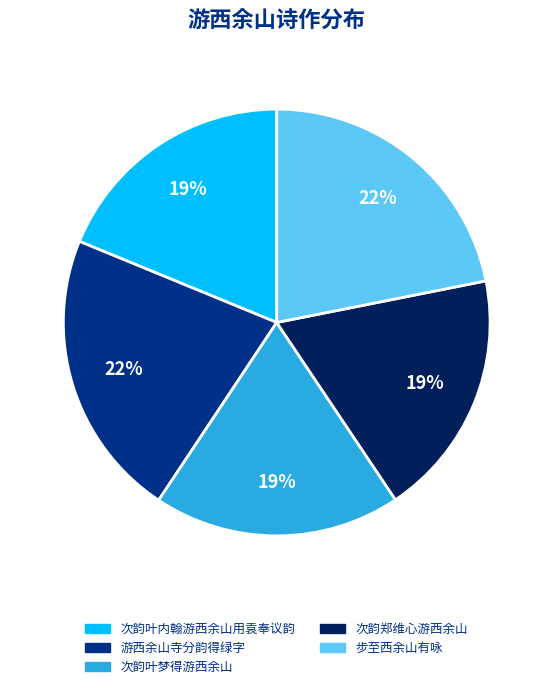

Count the number of slices in the pie.

5